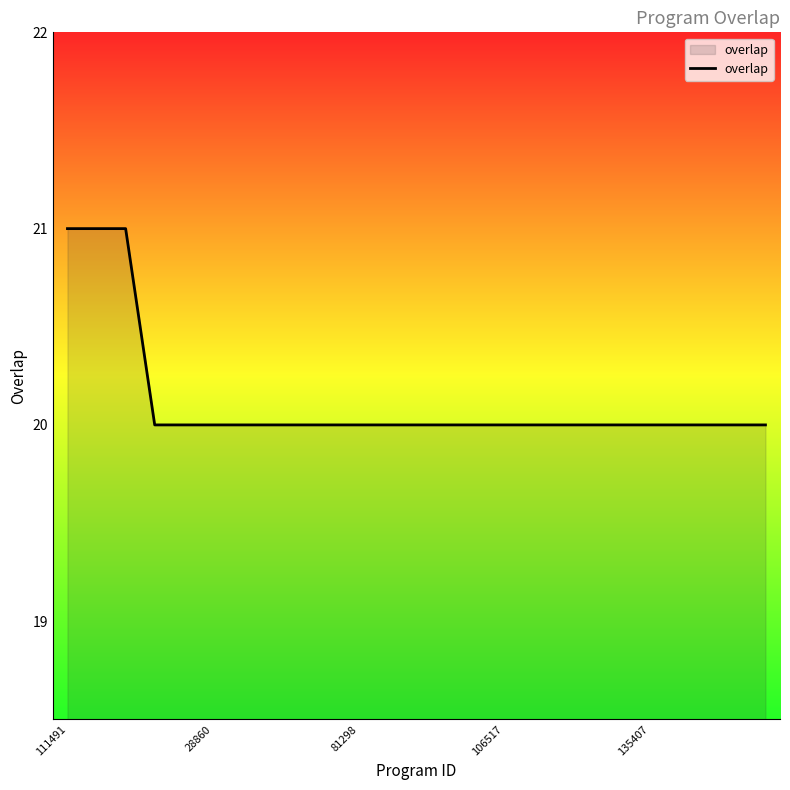

What is the smallest value displayed?

20